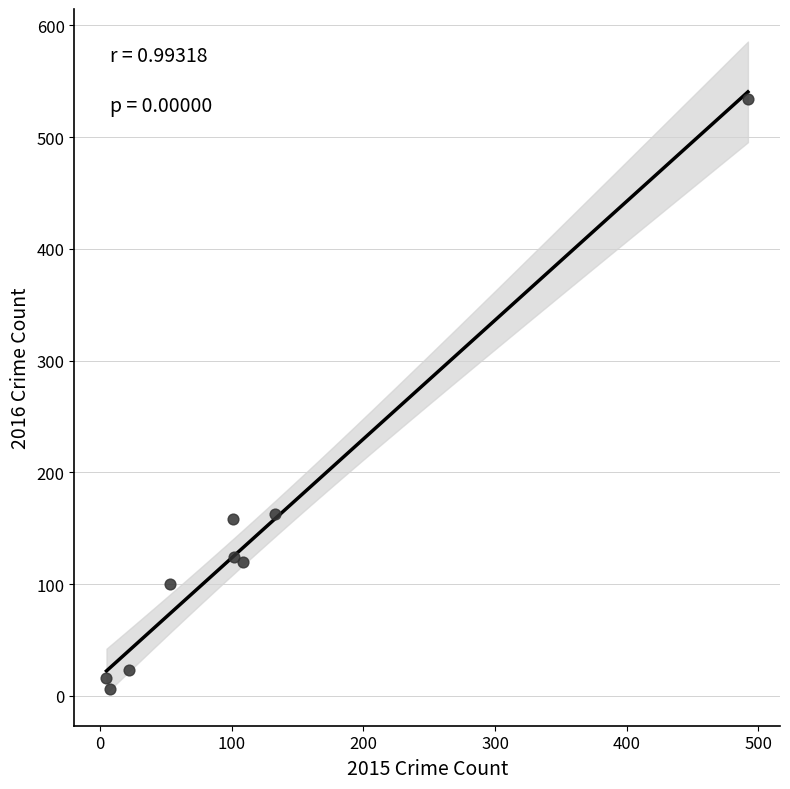

What is the average Y value?

138